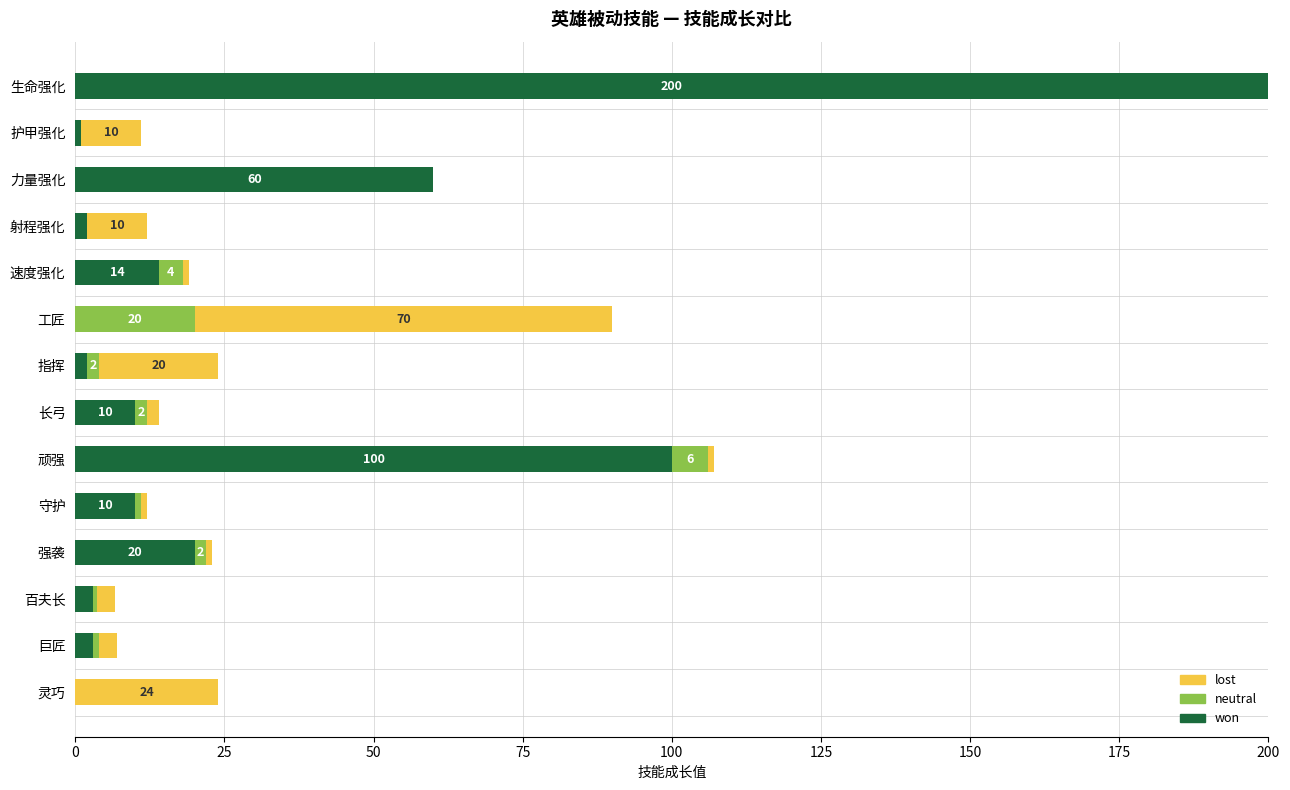

What is the total value across all series at 力量强化?

60.0